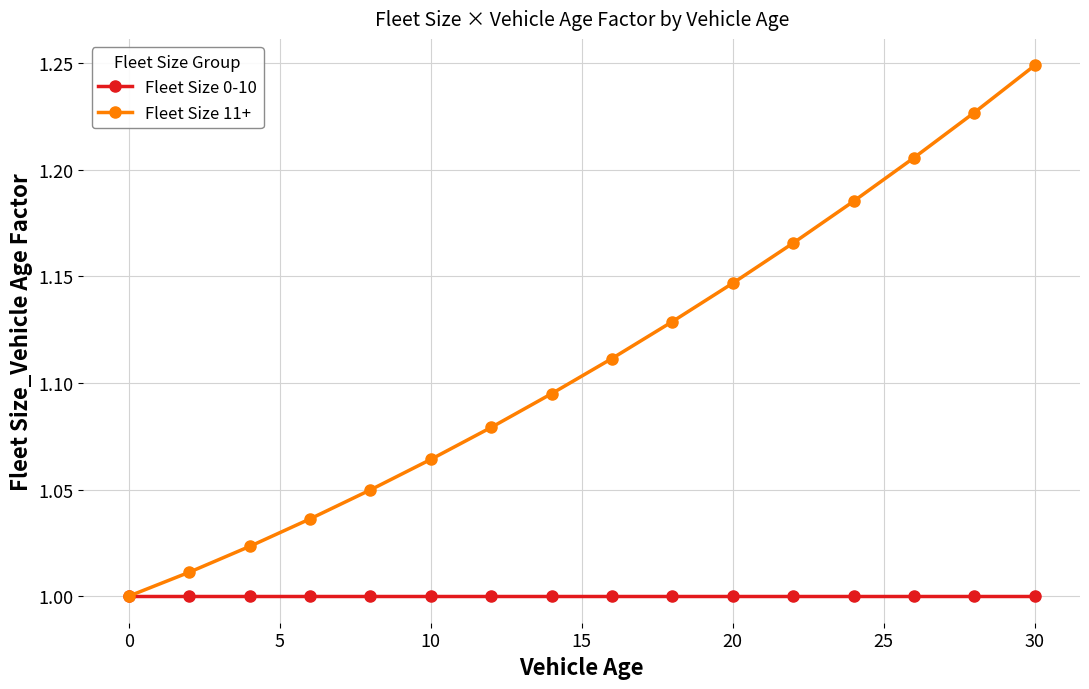

True or false: Fleet Size 11+ has more than 1 interior local peaks.

False